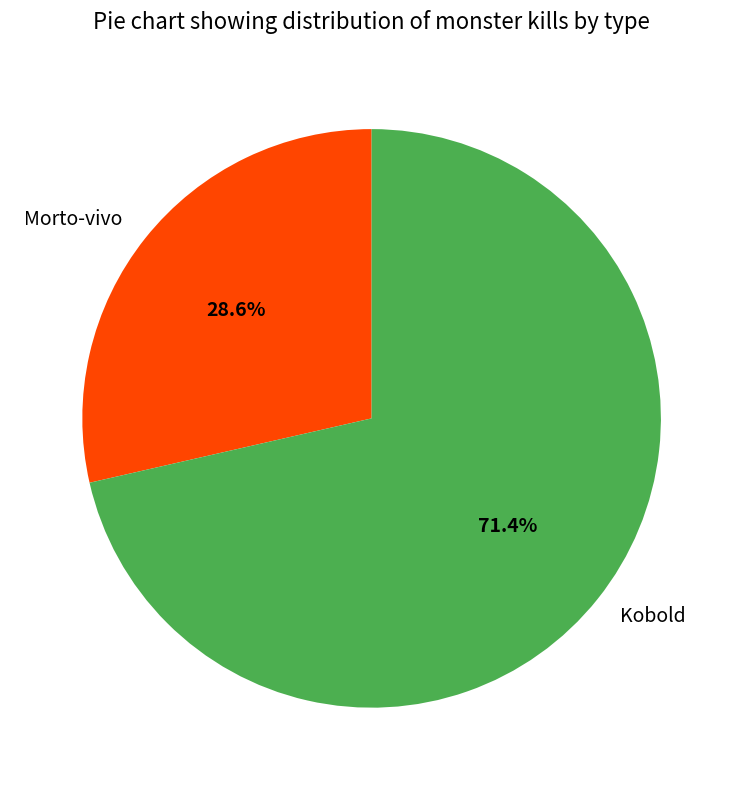

Is the sum of Kobold and Morto-vivo greater than half?

Yes